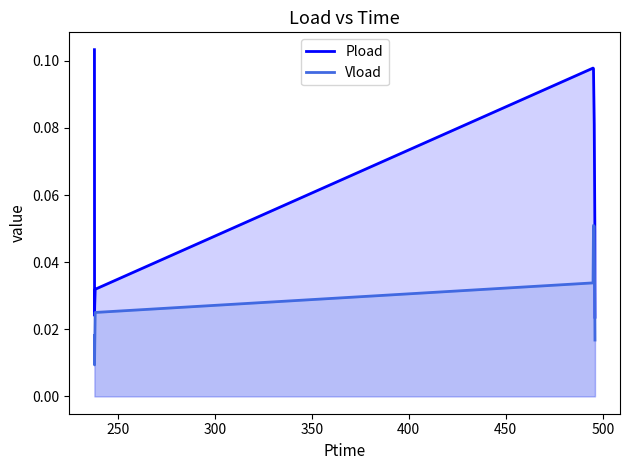

What is the sum of all Pload values?

0.5